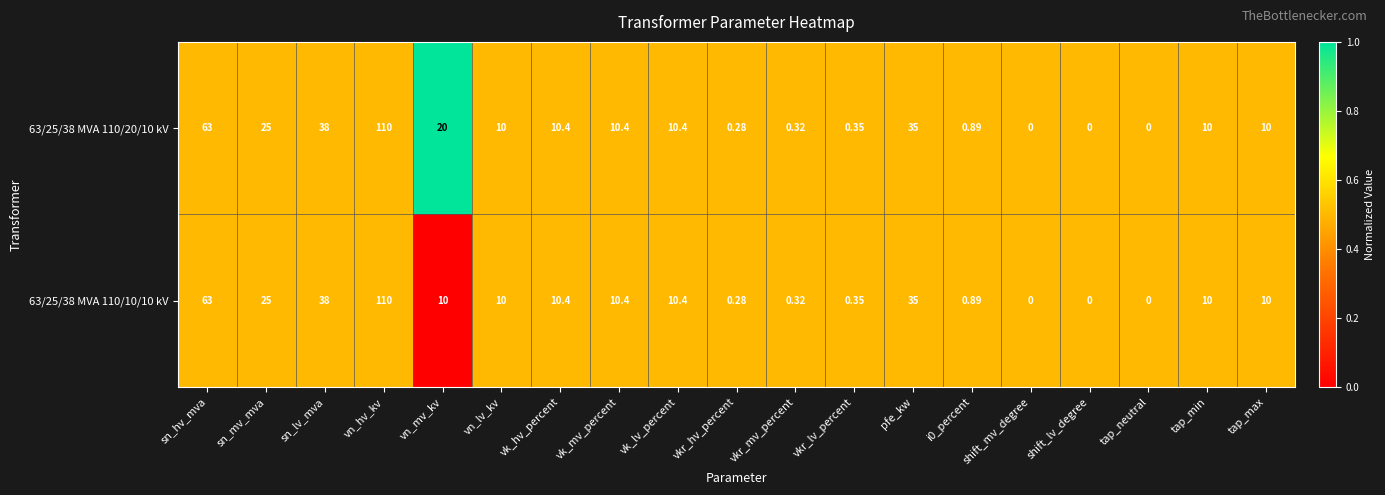

At which category is the sum across all series the highest?

vn_hv_kv